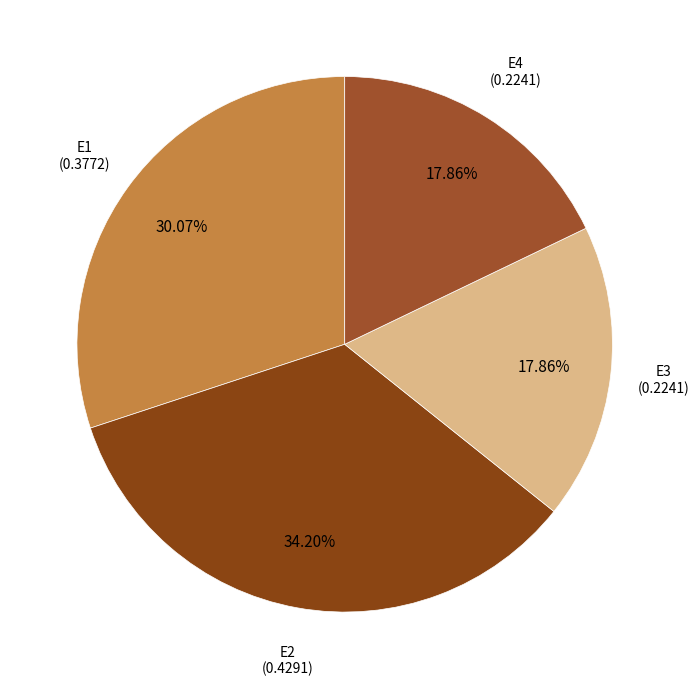

Is there any slice that represents more than half of the pie?

No